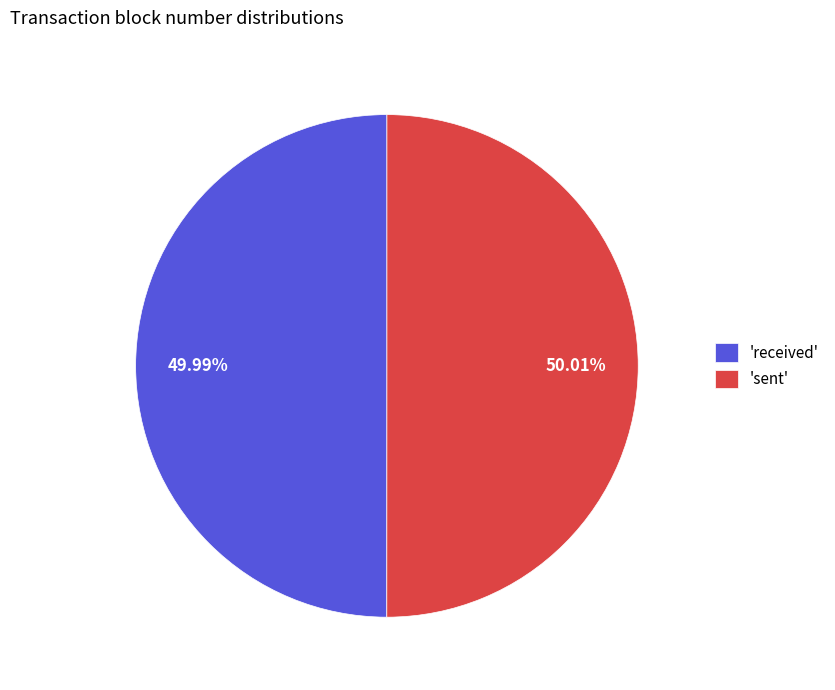

Do 'sent' and 'received' together represent more than half of the pie?

Yes